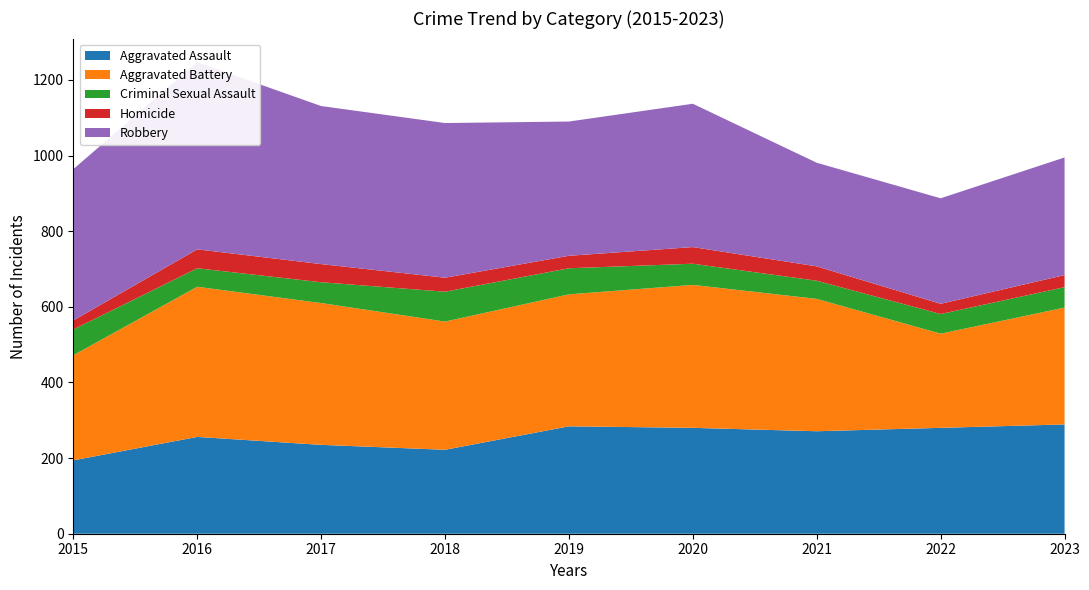

Reading left to right, list all the values displayed in this chart.

Aggravated Assault: 194	256	235	222	284	280	271	280	289
Aggravated Battery: 278	397	375	339	349	378	350	249	309
Criminal Sexual Assault: 68	49	55	79	69	56	48	52	54
Homicide: 24	50	48	37	33	44	38	27	32
Robbery: 400	495	418	409	355	379	274	279	311